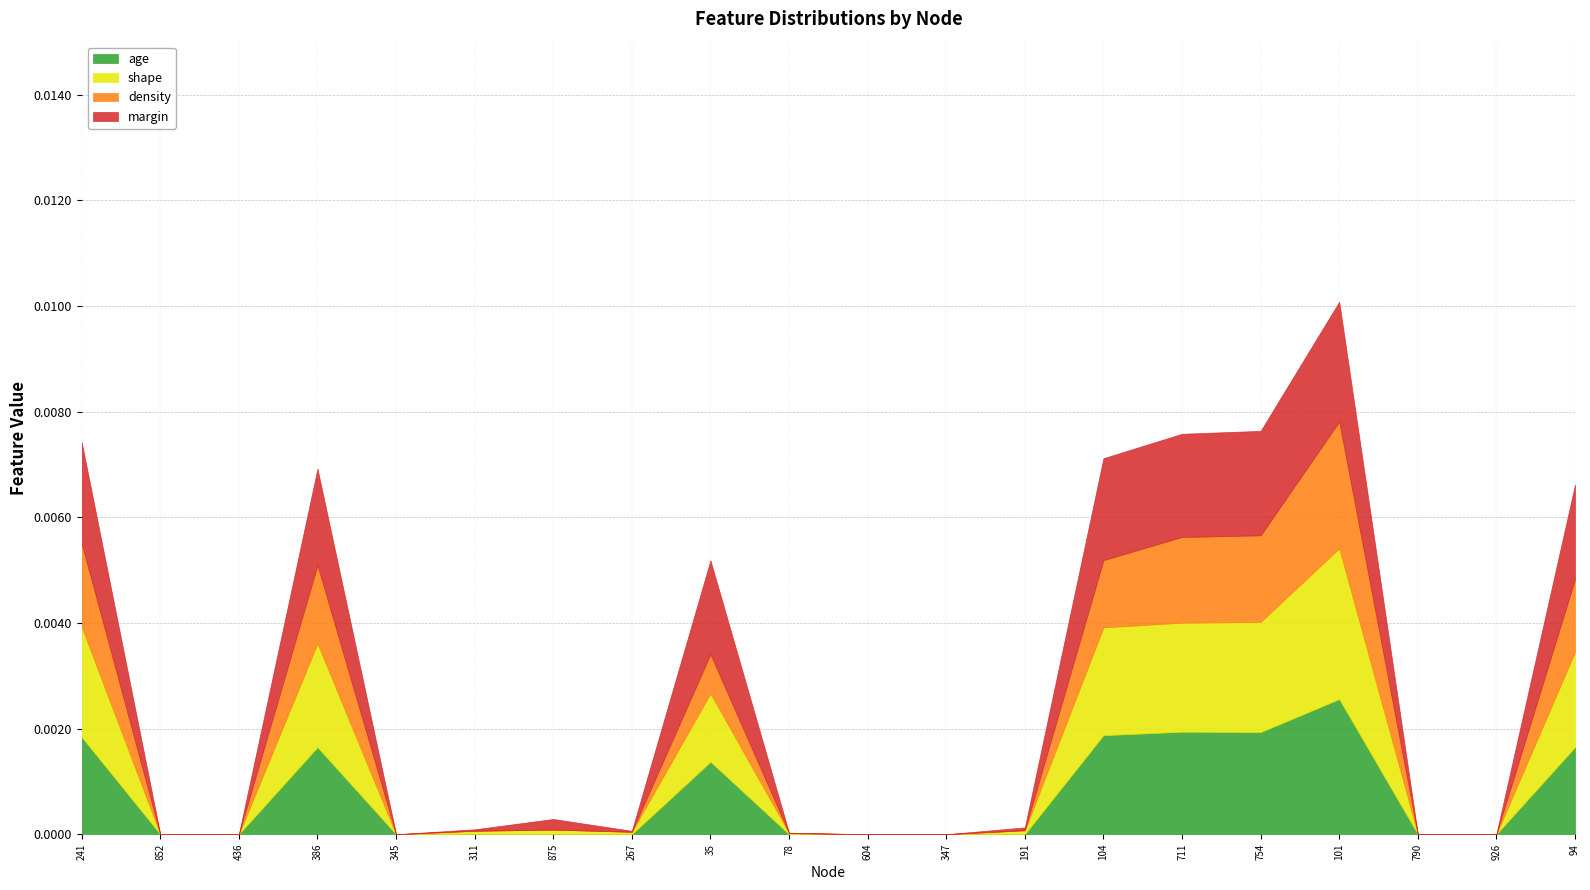

At which label does age reach its peak?

101